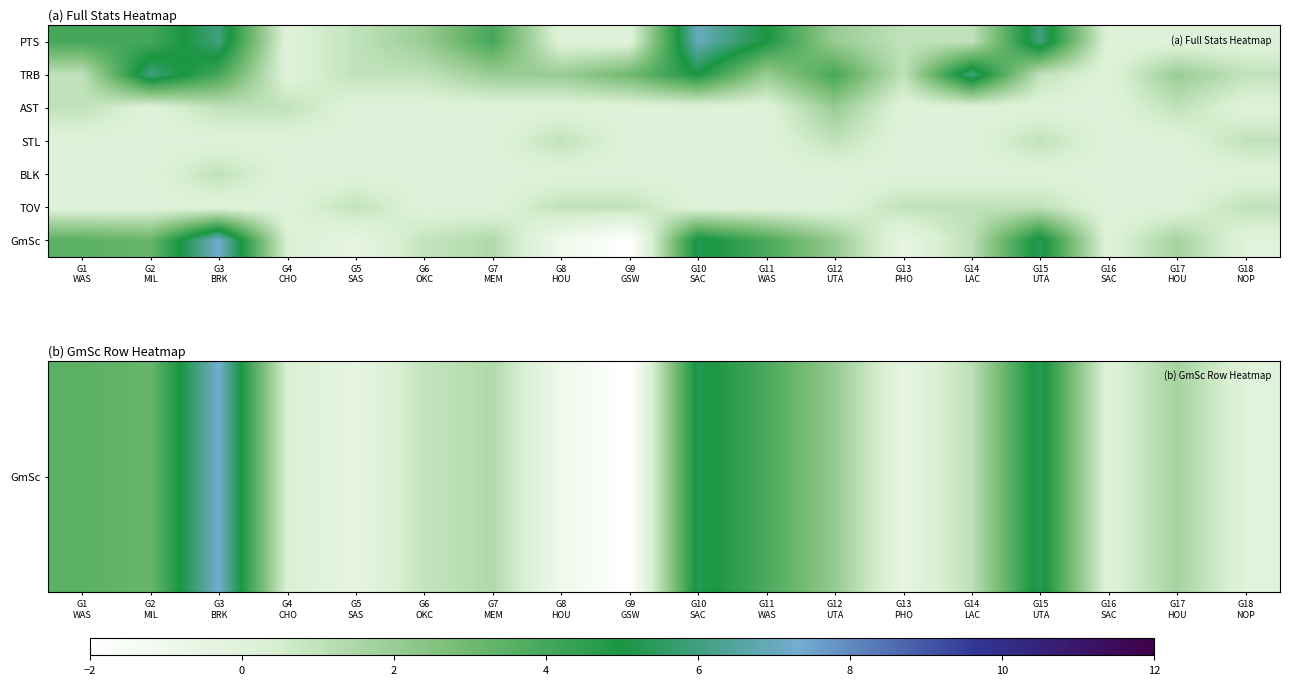

Which category has the highest value across all series?

G3
BRK